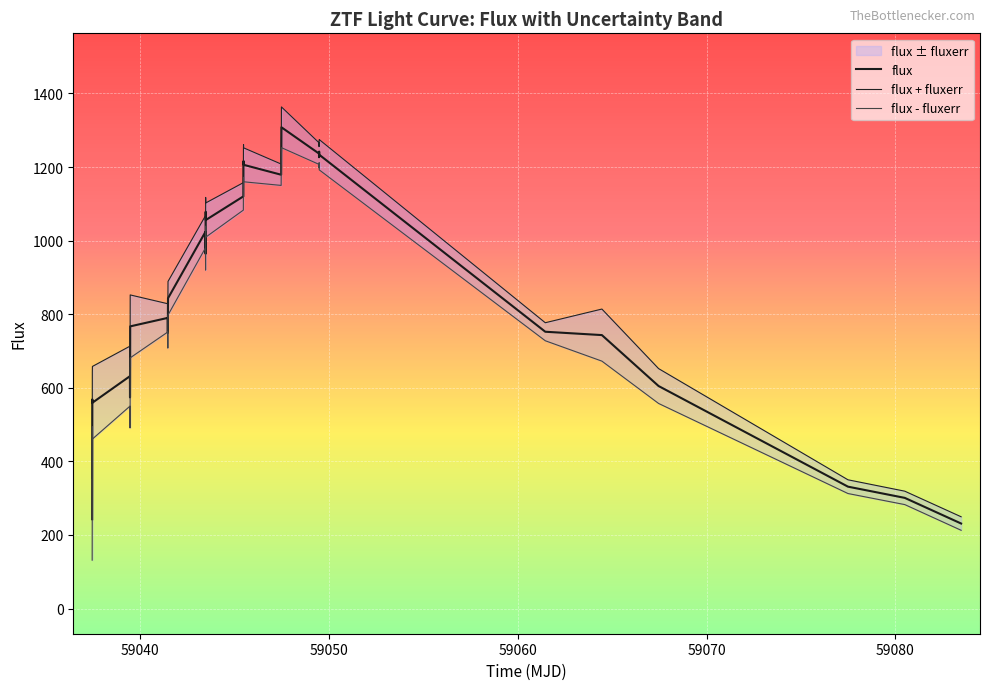

What is the highest value of the flux series?

1308.1